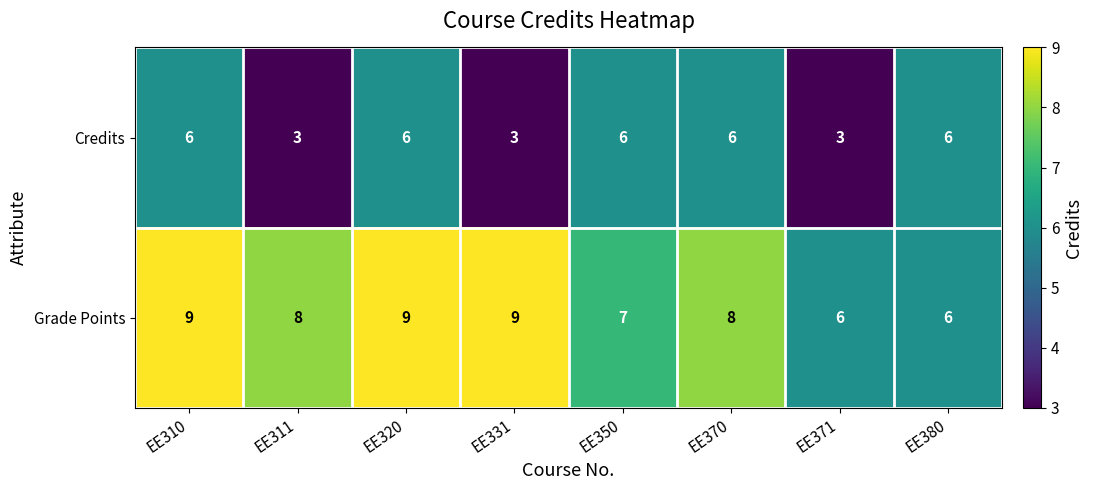

What is the difference between the maximum and minimum values in the Credits series?

3